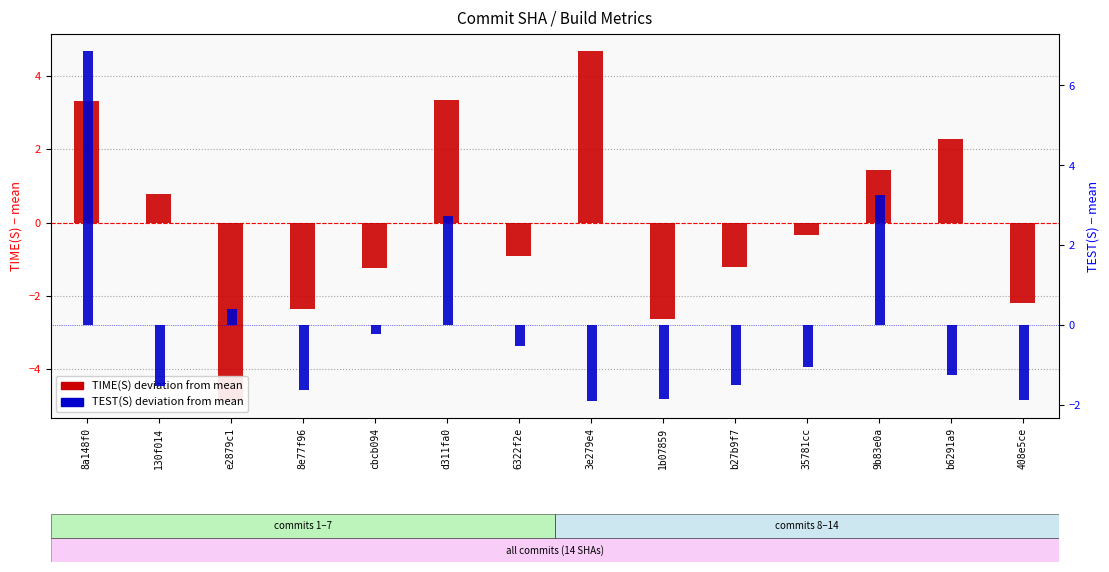

Which series has the widest spread of values?

TIME(S) deviation